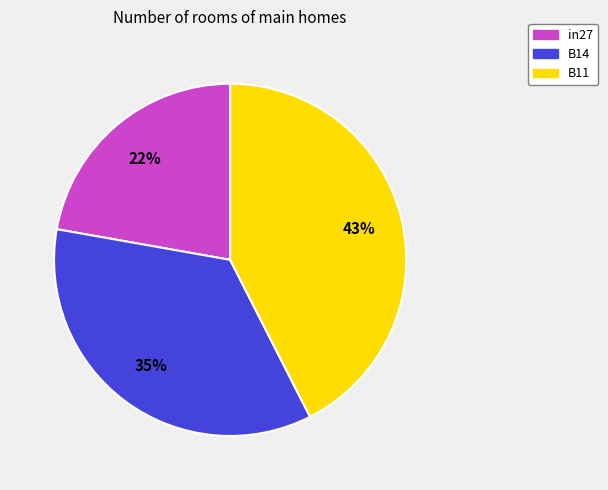

To the nearest percent, what portion does B14 represent?

35%